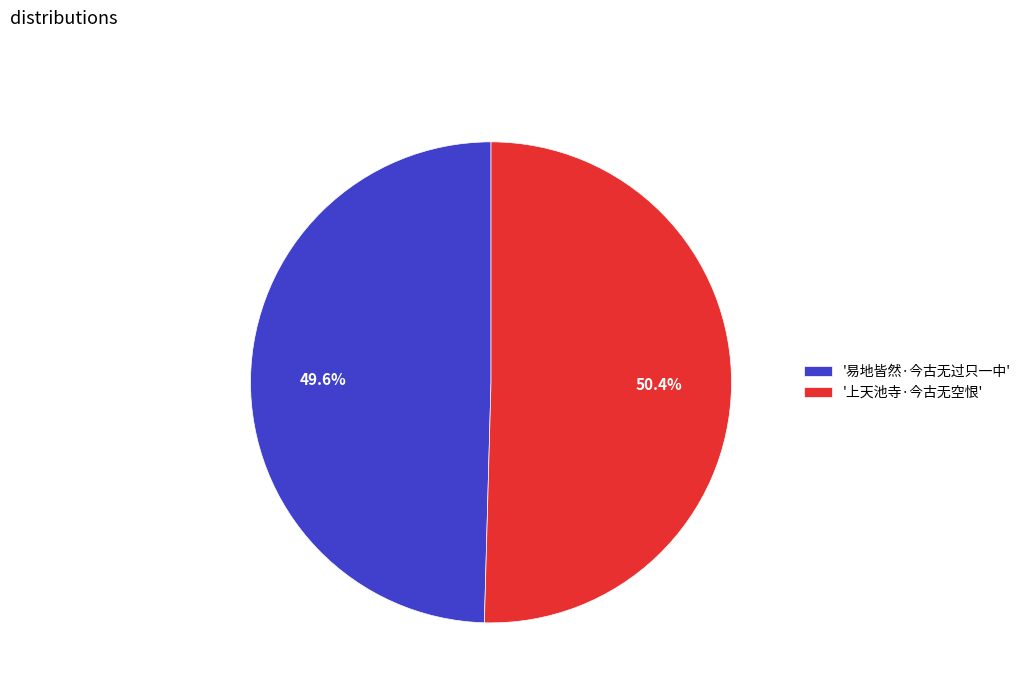

Which category has the smallest portion of the pie?

'易地皆然·今古无过只一中'